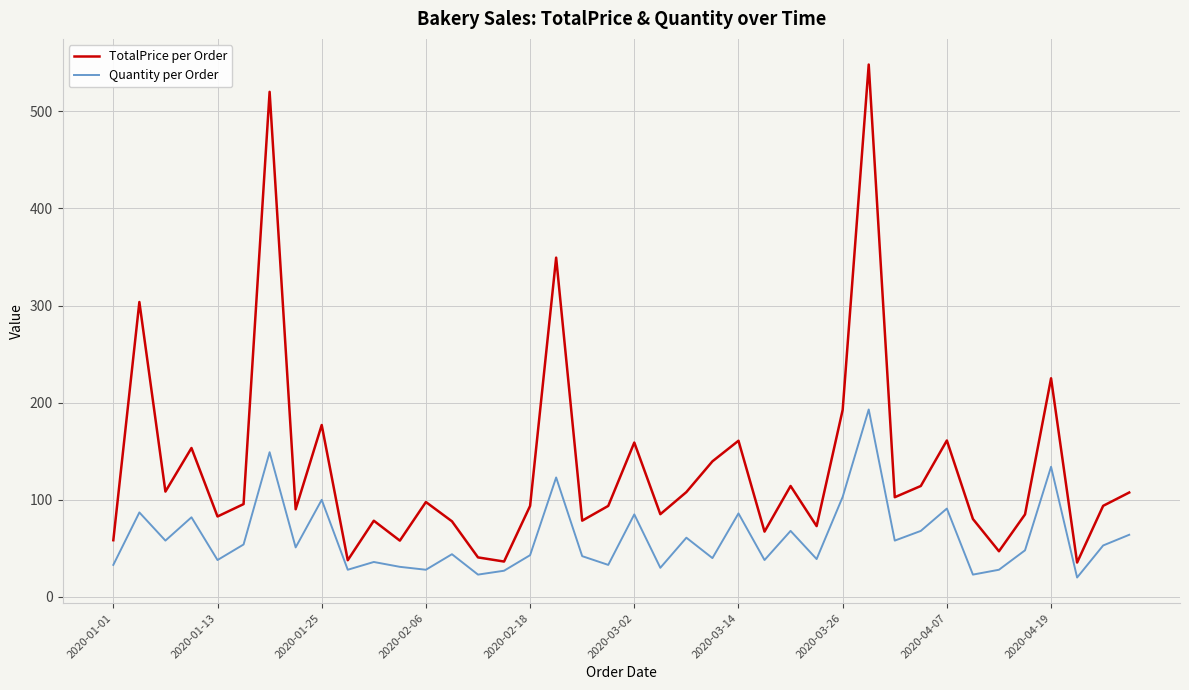

Which series has the largest total across all categories?

TotalPrice per Order